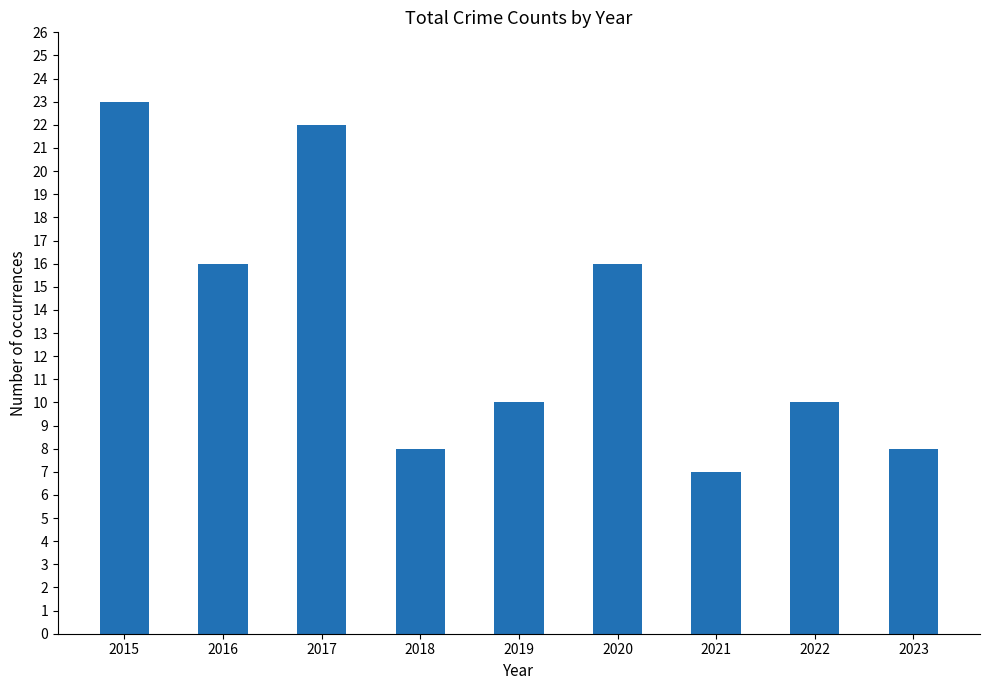

What is the smallest value displayed?

7